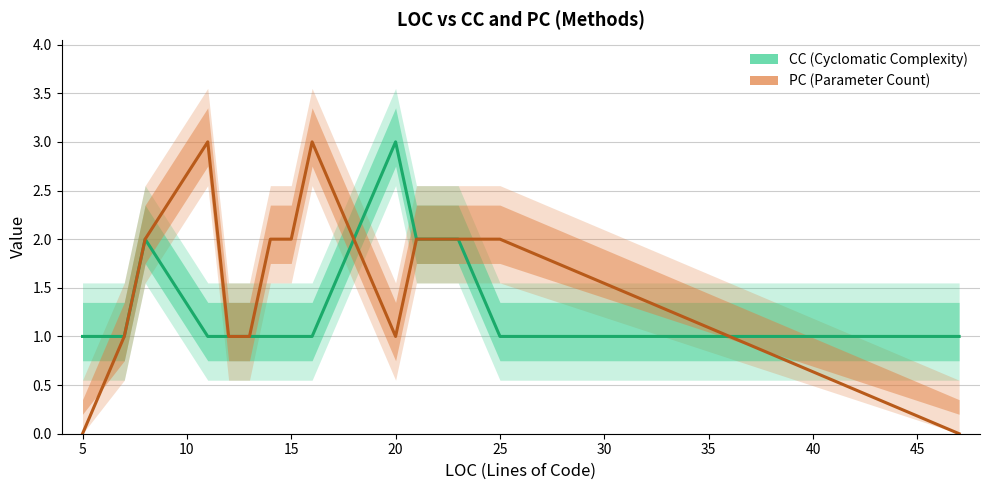

At 15, list the series in order from smallest to largest.

CC, PC